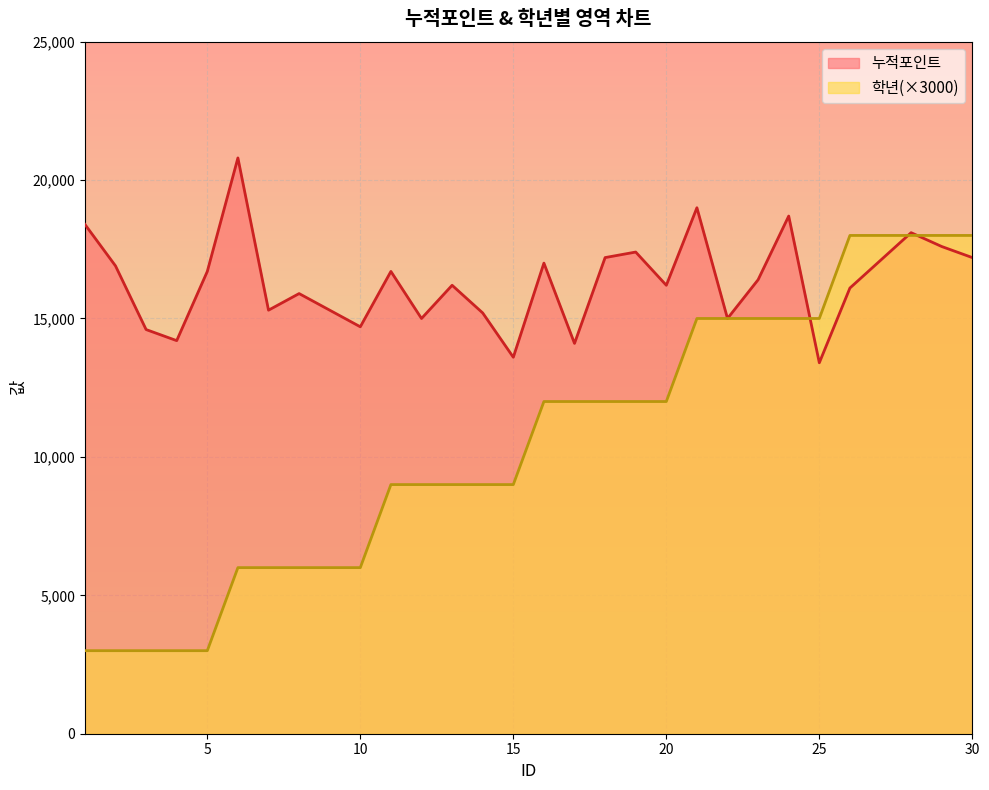

Which series changed the most between 27 and 28?

누적포인트